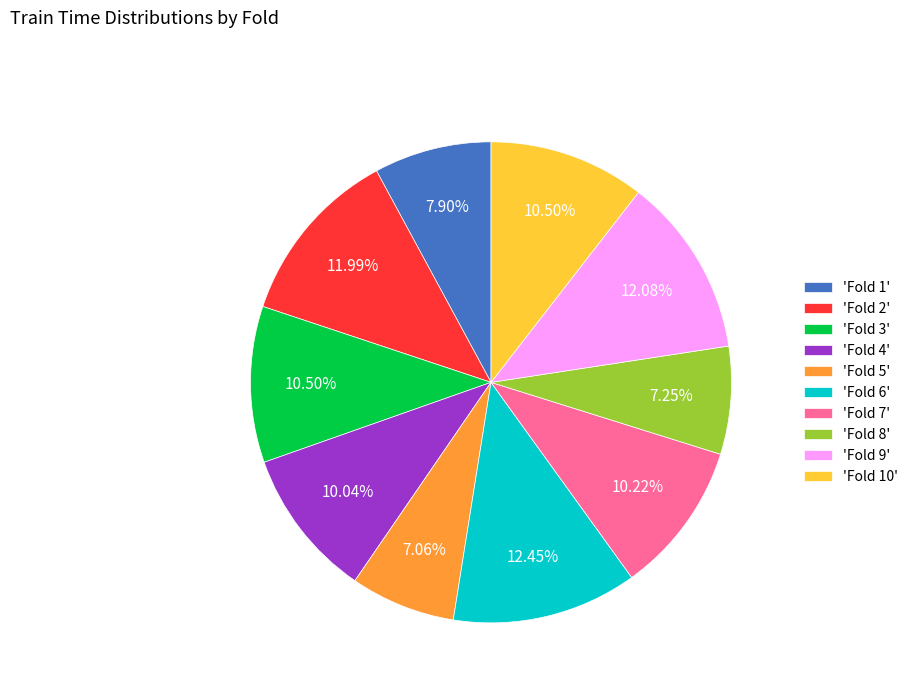

Is there any slice that represents more than half of the pie?

No